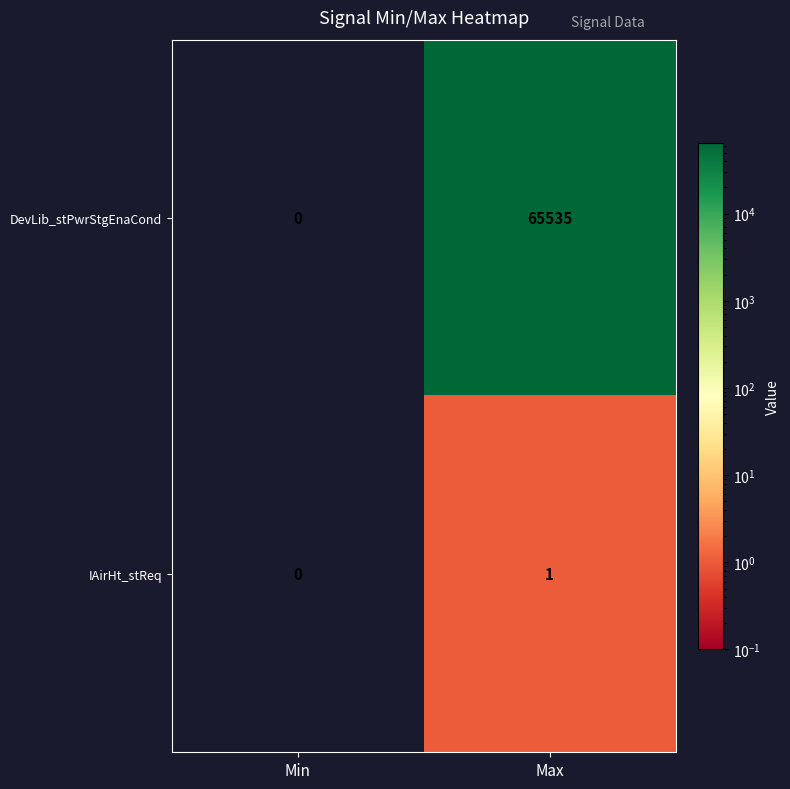

The value of DevLib_stPwrStgEnaCond at Min is 0. True or false?

True